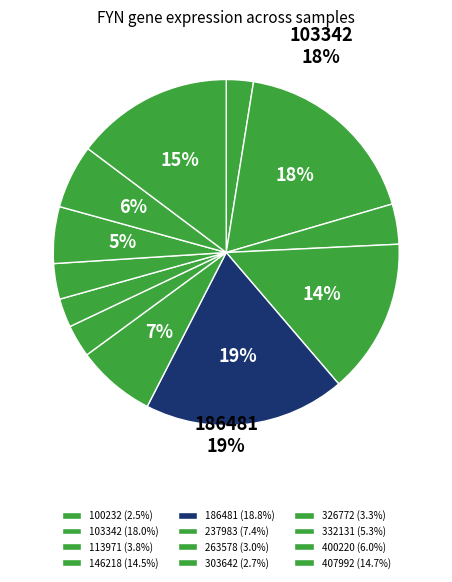

How many segments does this pie chart have?

12